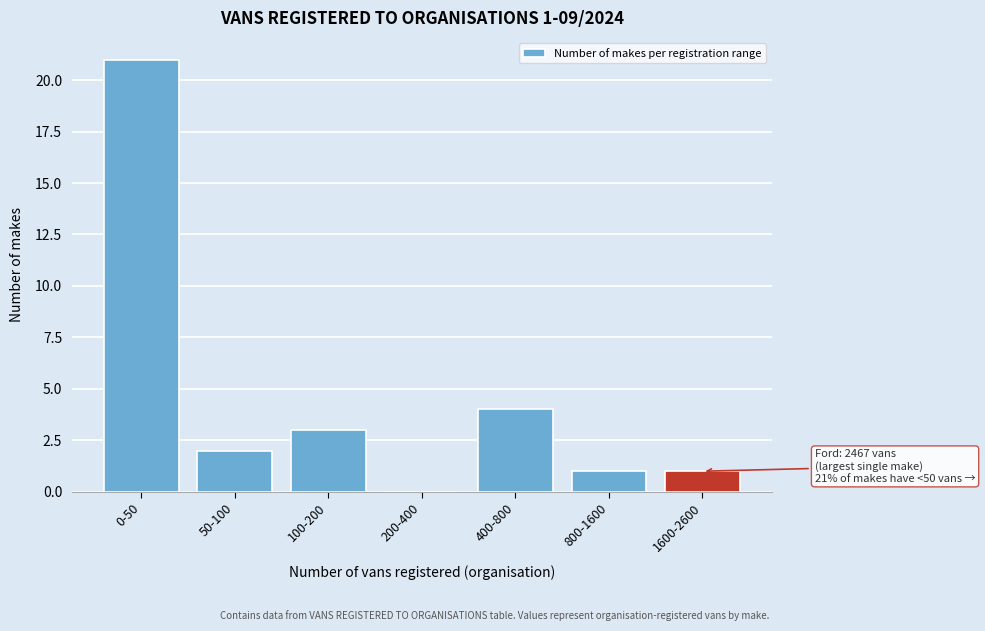

Reading left to right, list all the values displayed in this chart.

0-50=21	50-100=2	100-200=3	200-400=0	400-800=4	800-1600=1	1600-2600=1